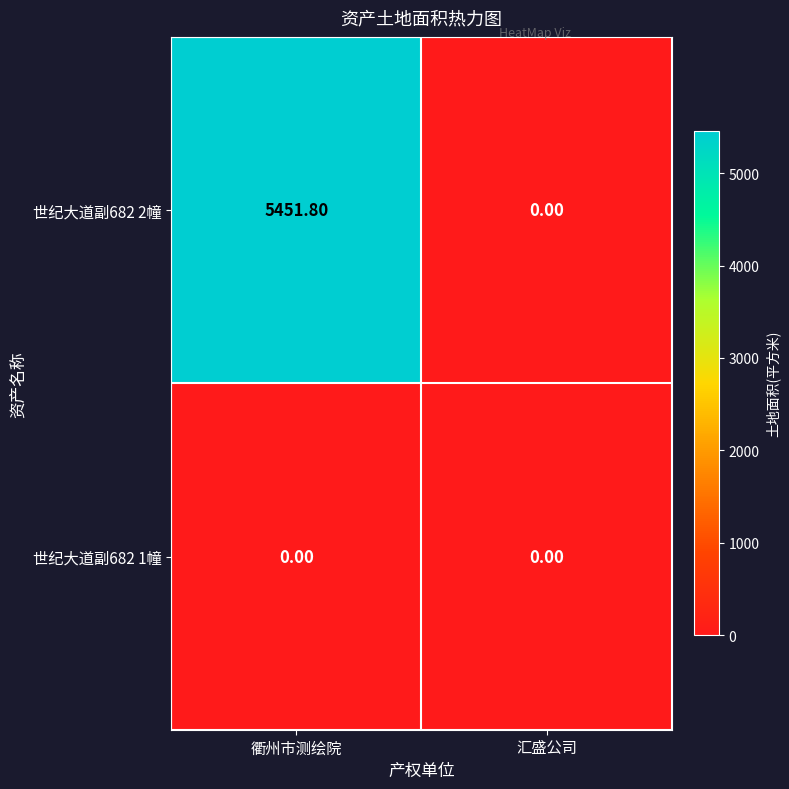

At which label does 世纪大道副682 2幢 reach its peak?

衢州市测绘院